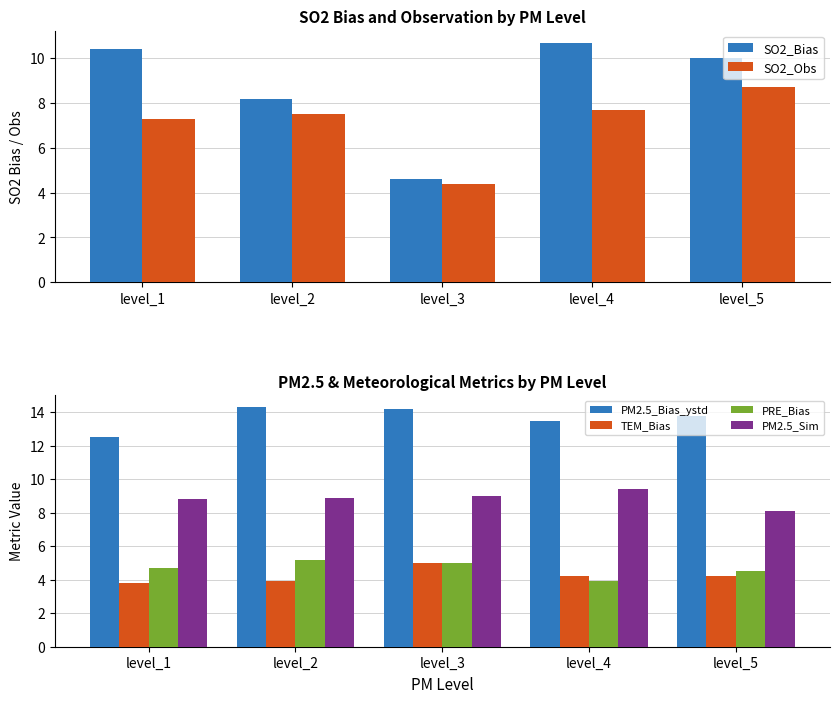

Is the value of PRE_Bias at level_3 greater than the value of TEM_Bias at level_1?

Yes